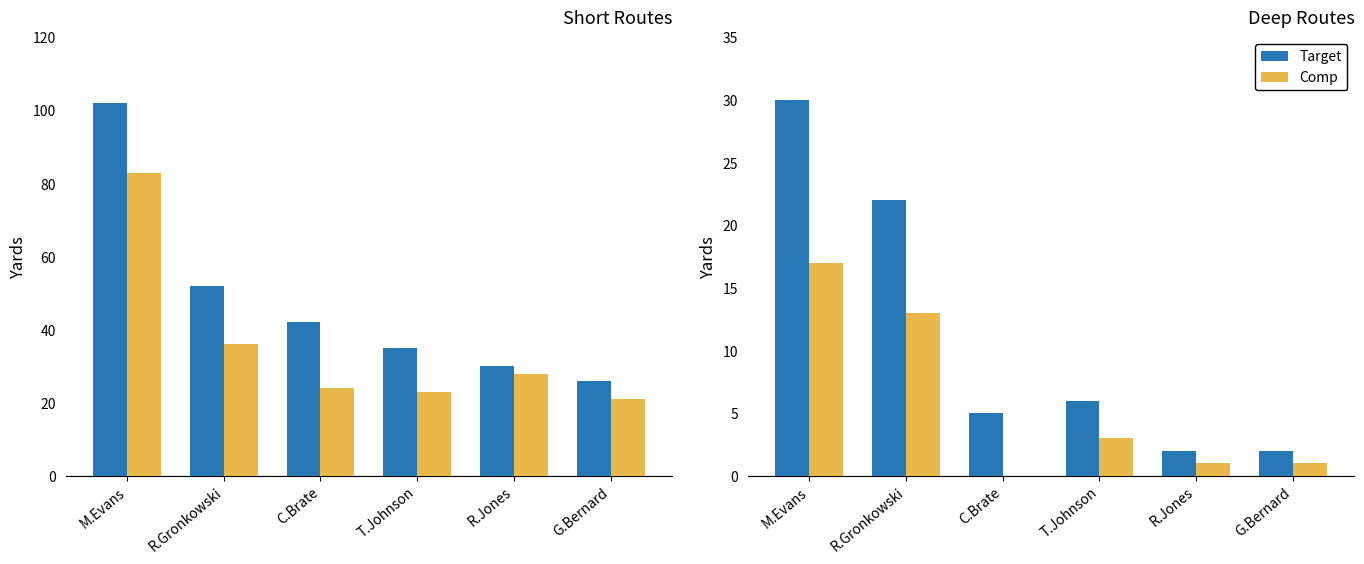

What are all the series names shown in the legend?

Target, Comp